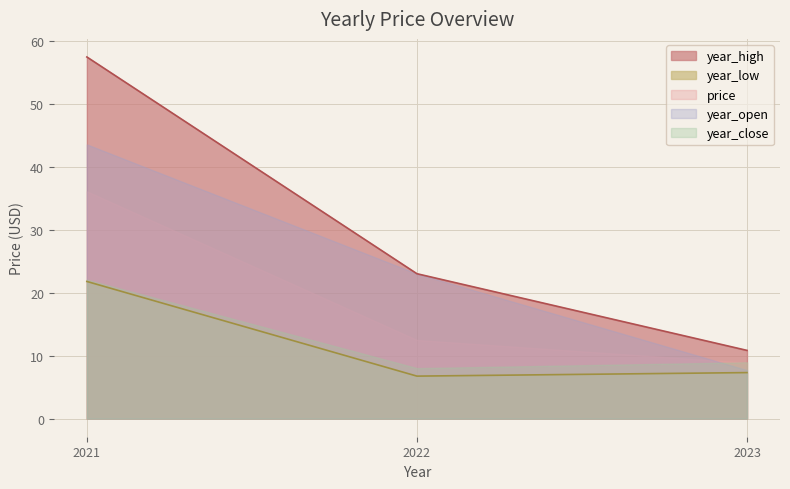

Is the value of year_open at 2023 greater than the value of year_low at 2021?

No